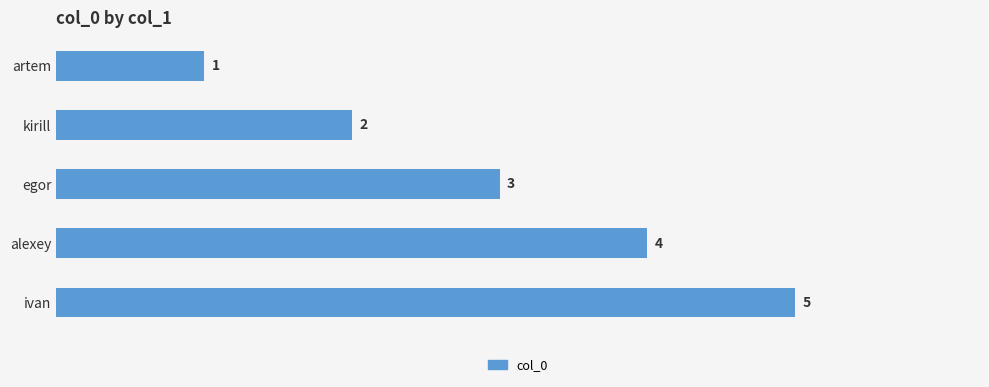

What is the difference between the maximum and minimum values?

4